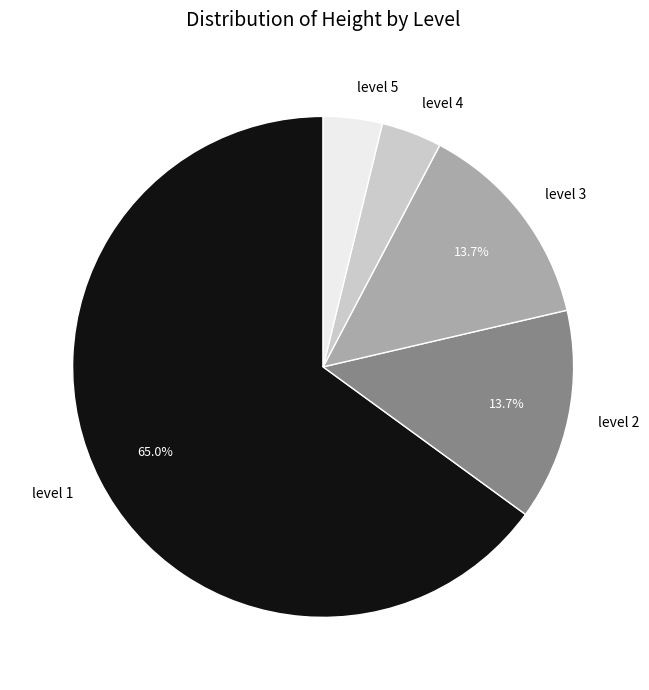

Which has a higher value, level 5 or level 1?

level 1